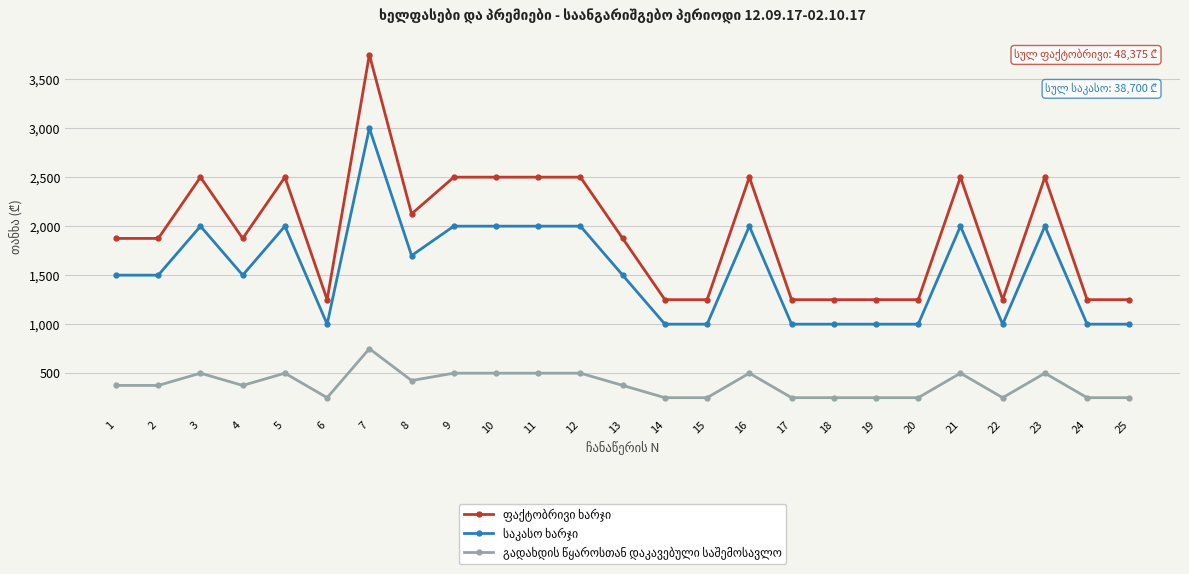

What is the total value across all series at 9?

5000